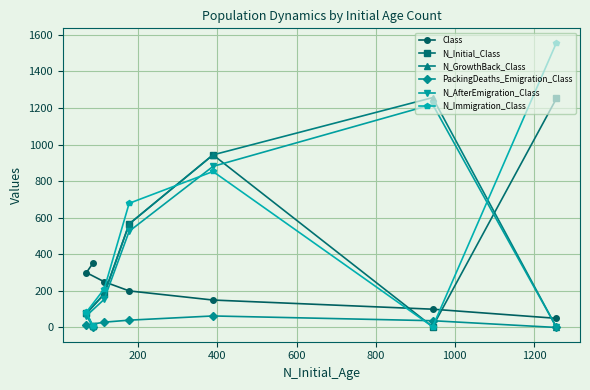

What is the value of the Class point at the 4th from the left?

200